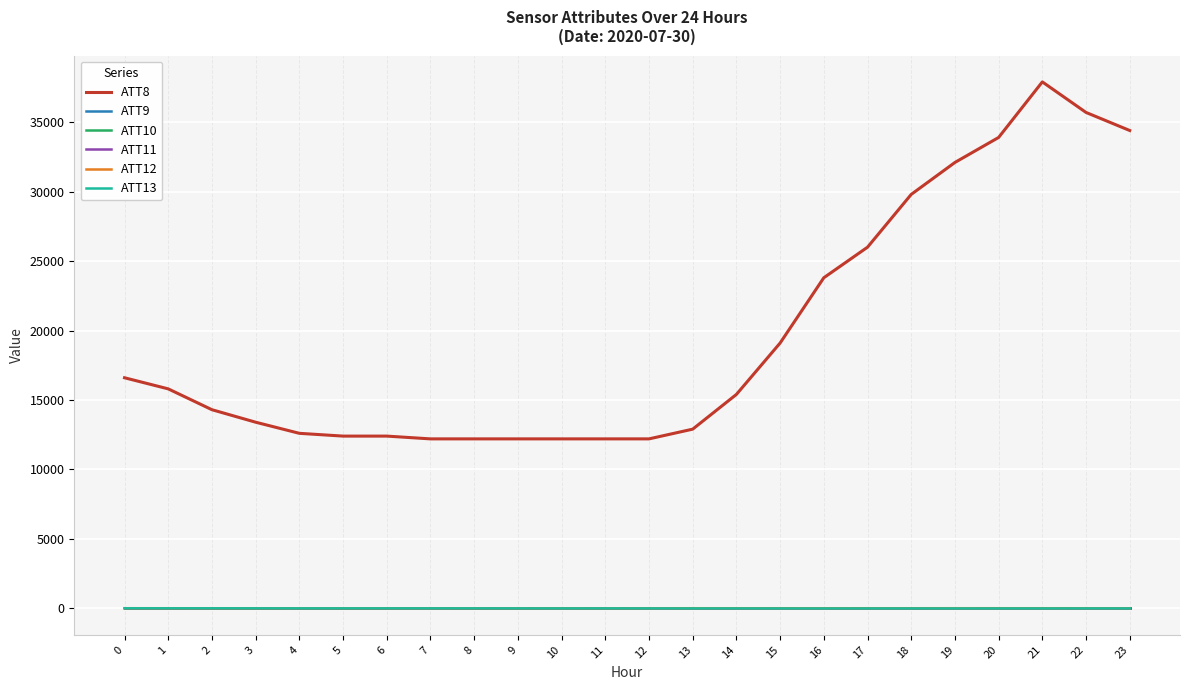

Is the value of ATT8 at 4 greater than the value of ATT12 at 17?

Yes